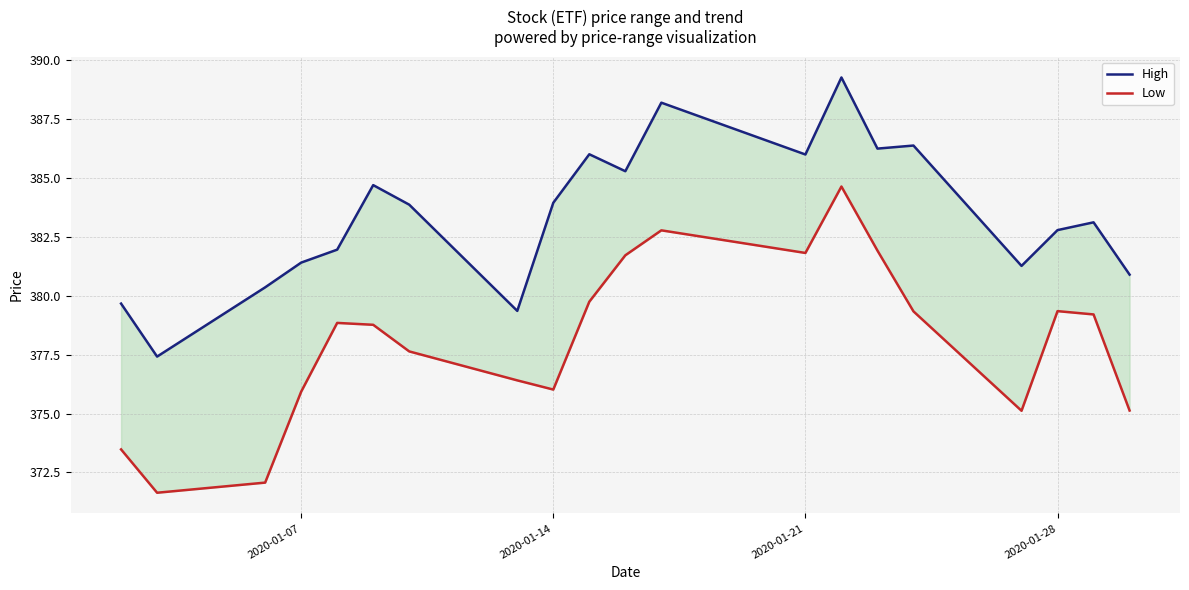

What is the average value of the Low series?

378.1